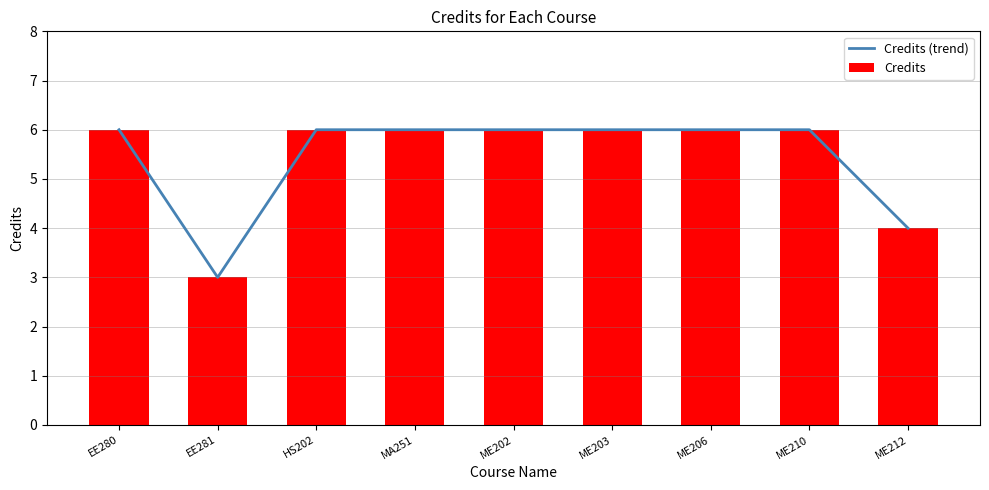

The Credits series shows 6 at ME206. True or false?

True